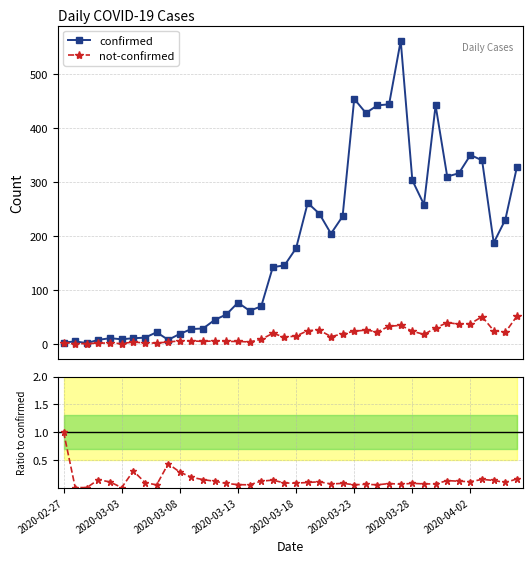

True or false: confirmed has more than 2 interior local peaks.

True